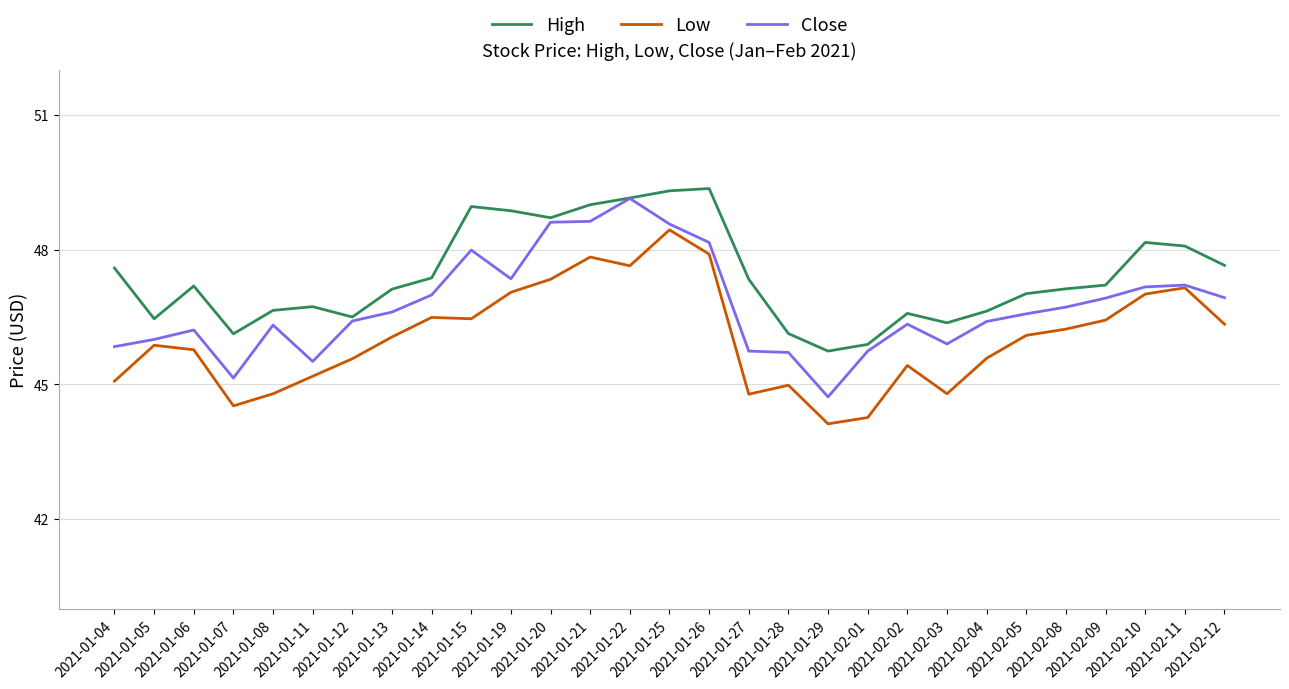

True or false: High and Low cross at least once.

False